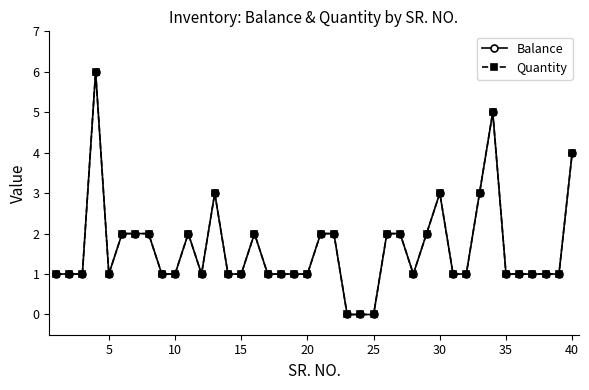

How many lines are shown in the chart?

2